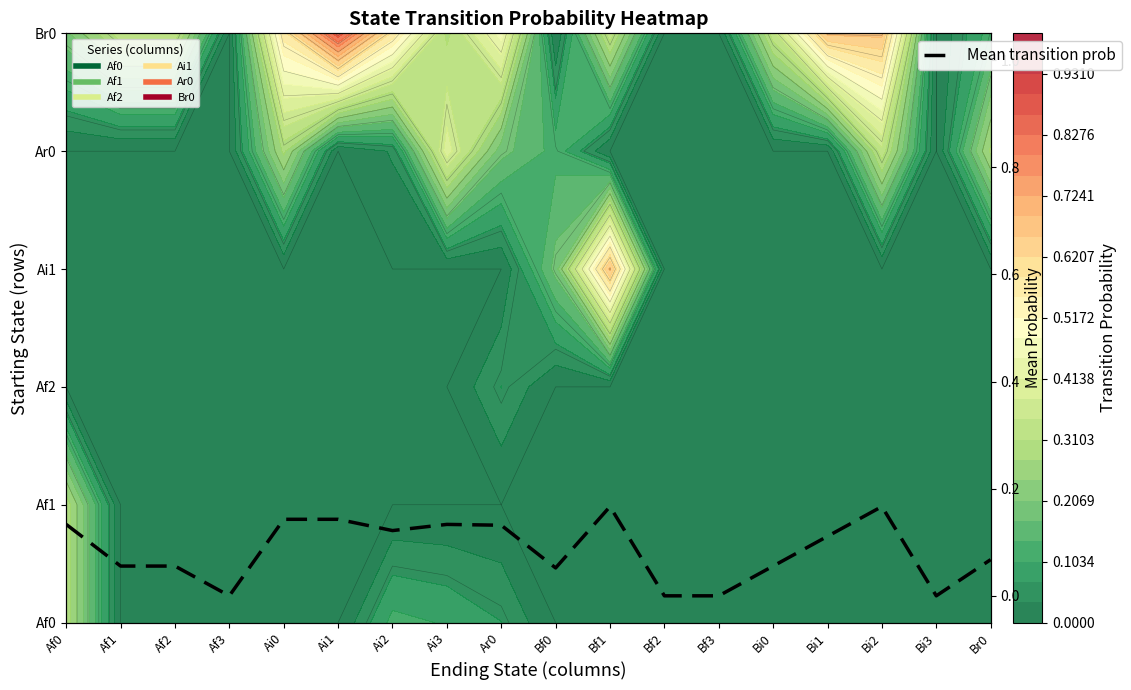

What is the approximate value at Ai0?

0.1